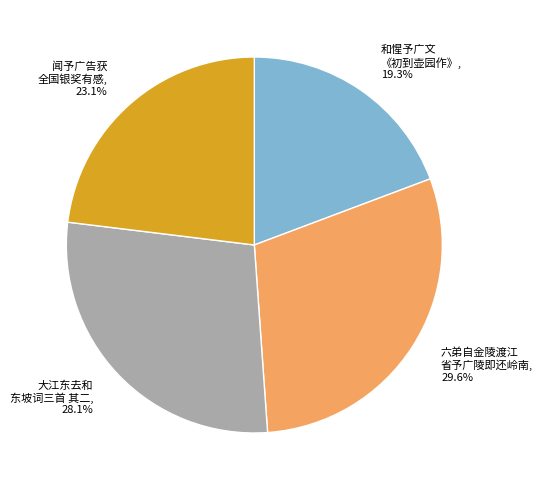

How much of the chart is everything except 六弟自金陵渡江 省予广陵即还岭南, 29.6%?

70.4%